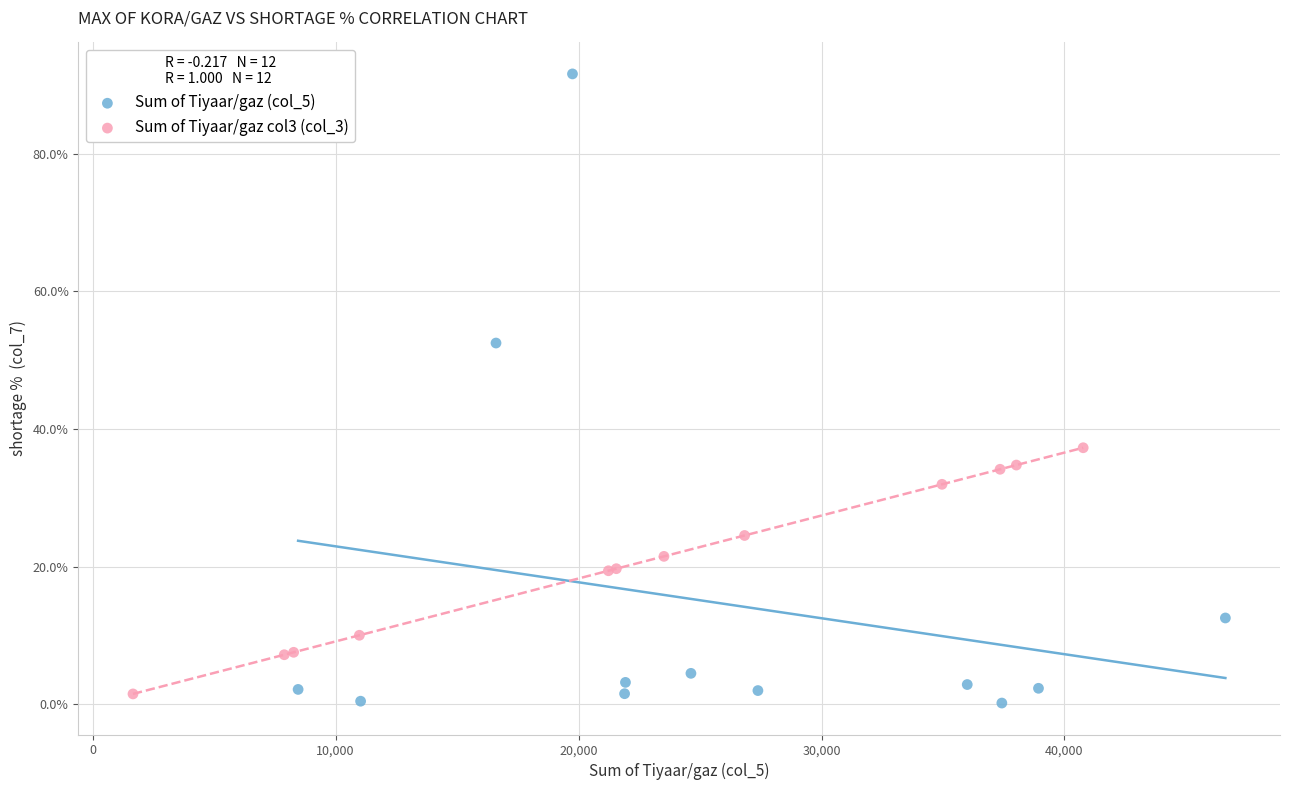

Which series contains the highest Y value?

Sum of Tiyaar/gaz (col_5)